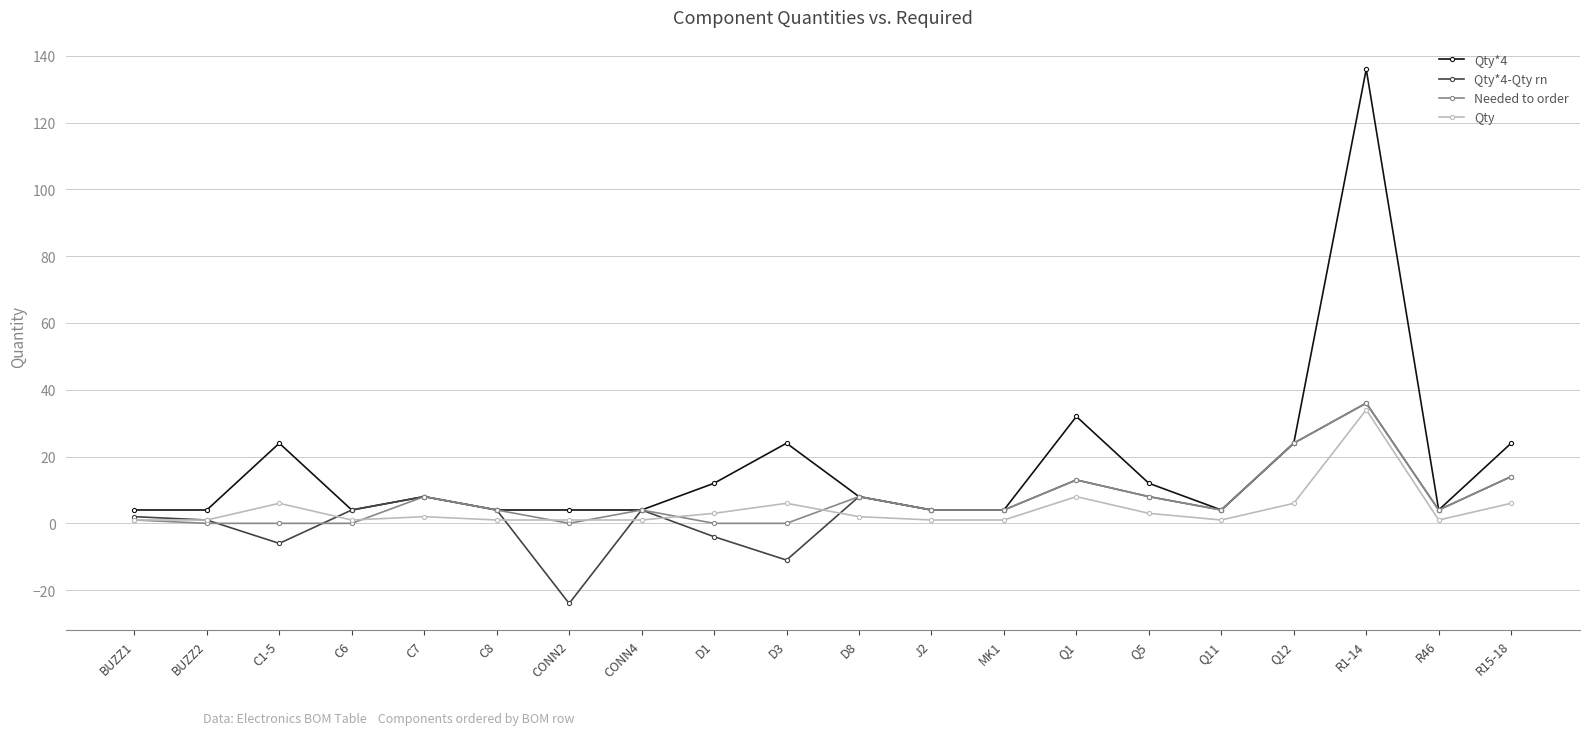

Where does the Needed to order series first go above 4?

C7